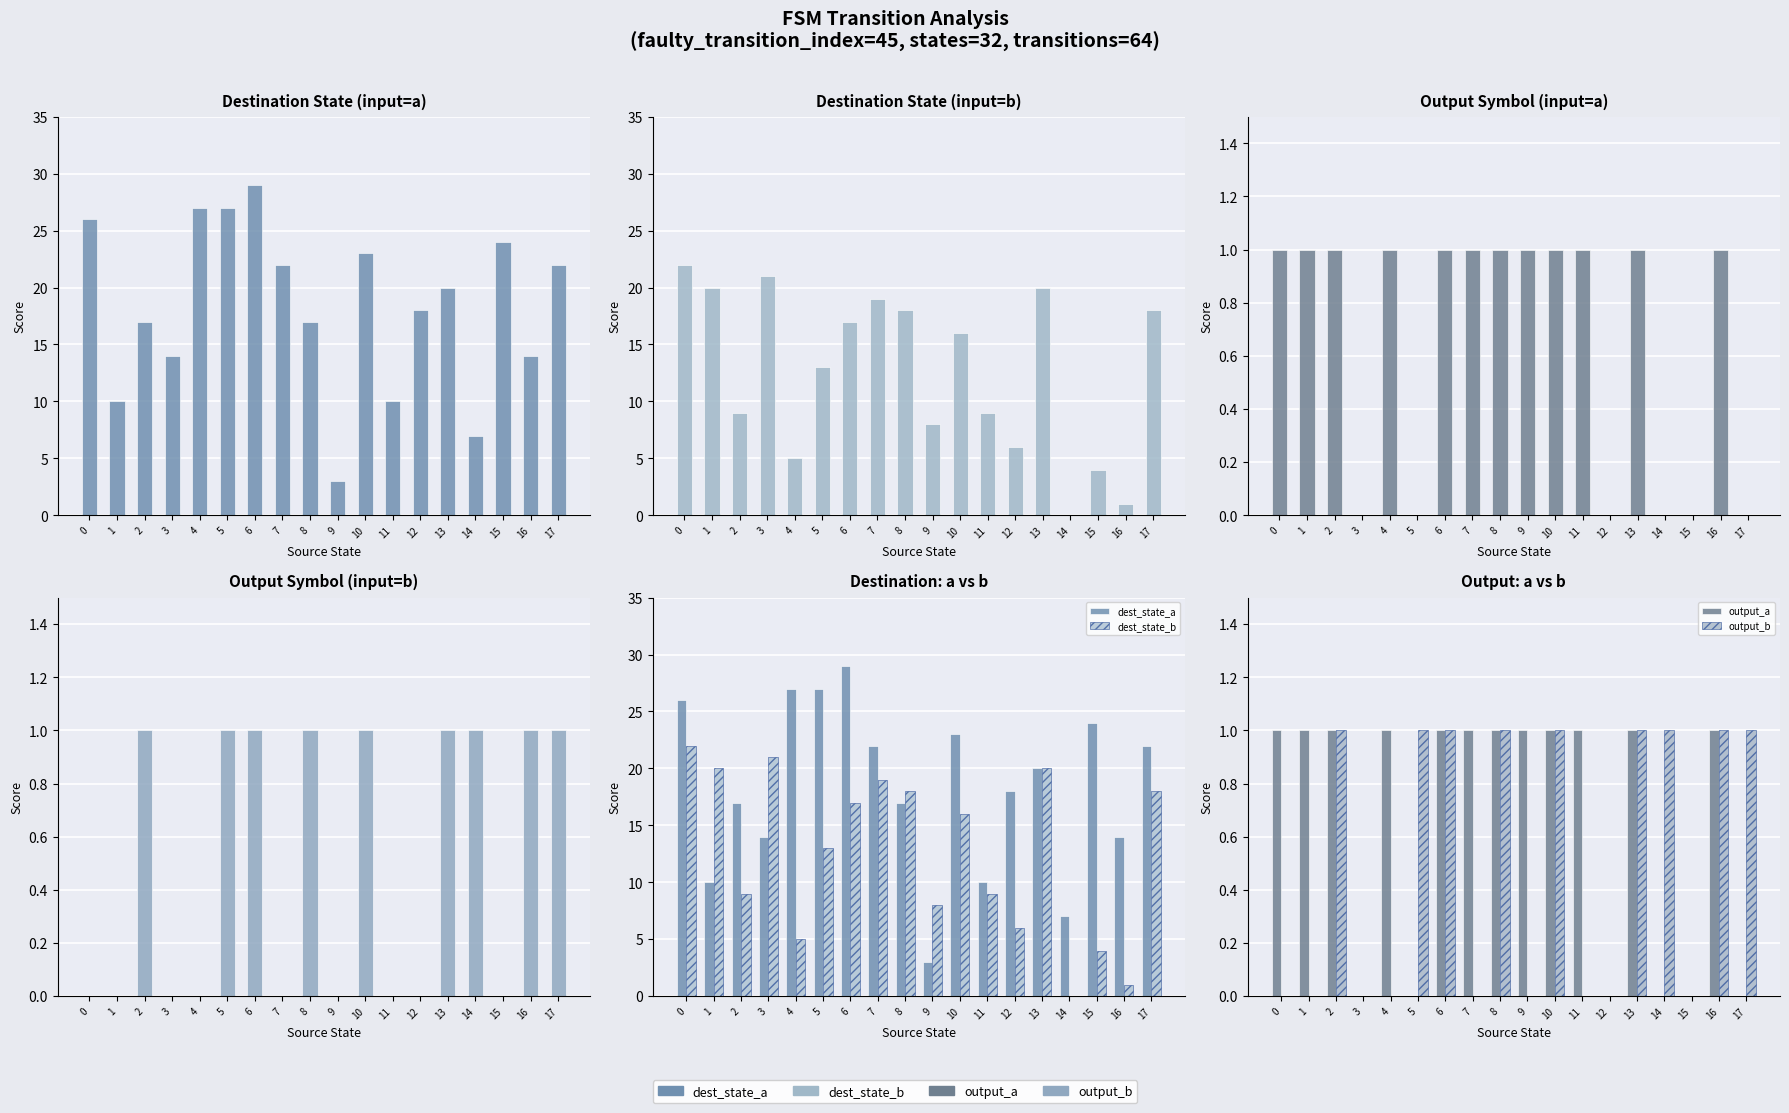

What are all the series names shown in the legend?

dest_state_a, dest_state_b, output_a, output_b